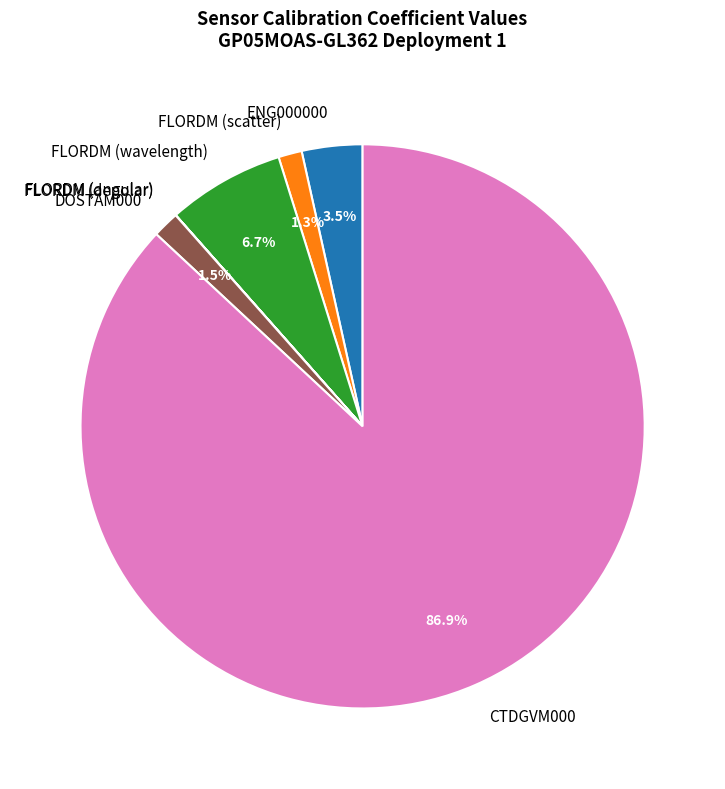

Approximately how many times larger is the value at FLORDM (scatter) compared to DOSTAM000?

0.9